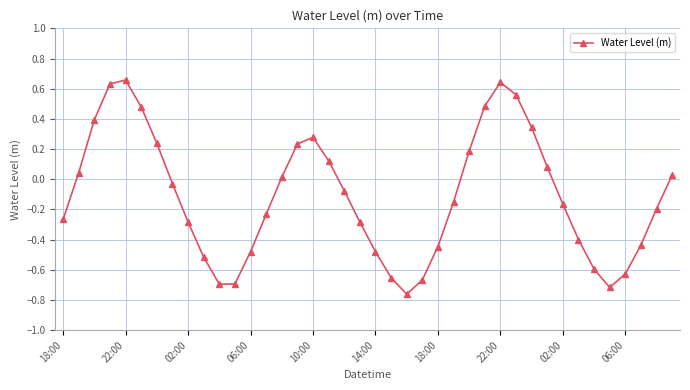

What is the value of the 13th point from the left?

-0.5